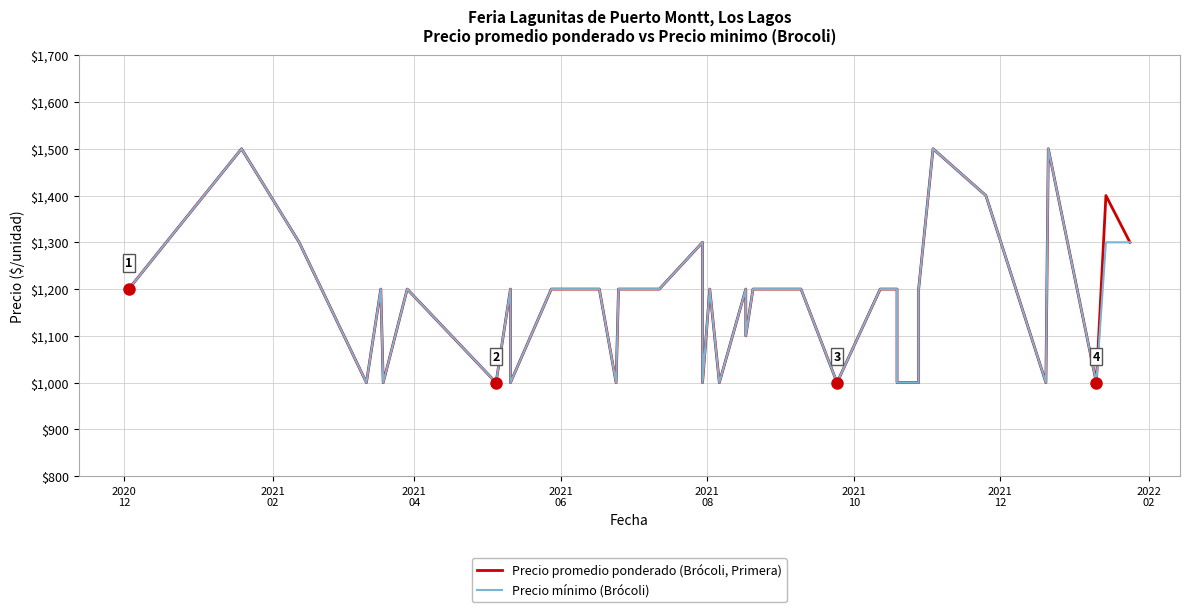

Which category has the highest value in the Precio mínimo (Brócoli) series?

2021
02